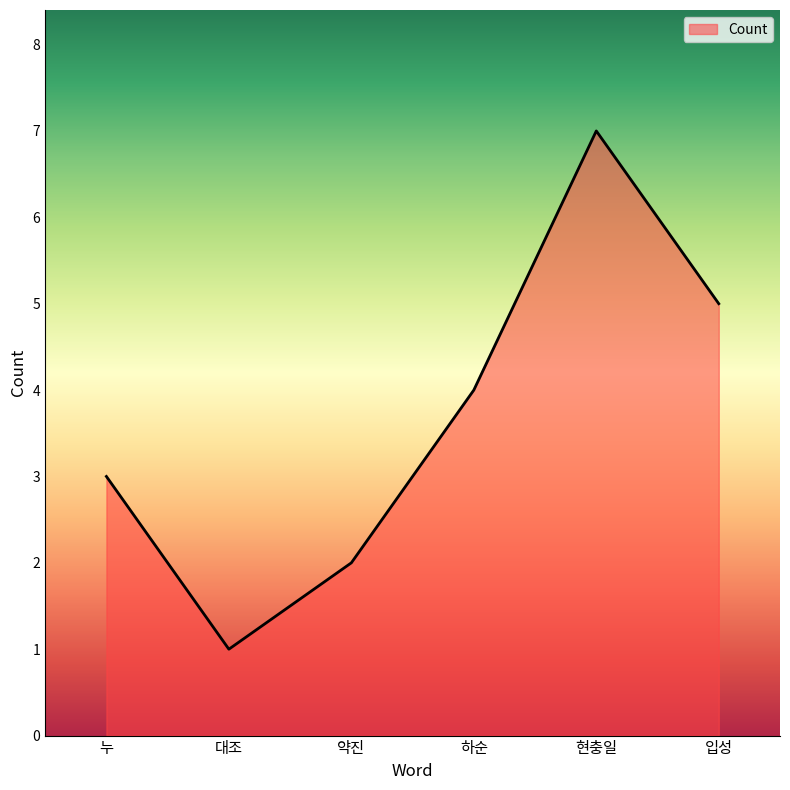

Which has a higher value, 약진 or 누?

누